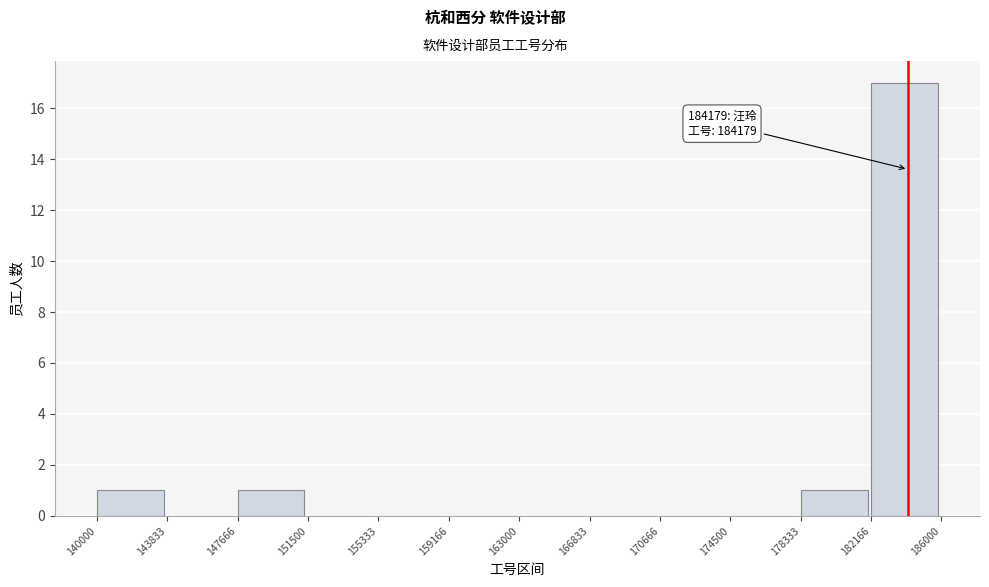

Over which range of the x-axis is the bar tallest?

182166 to 186000